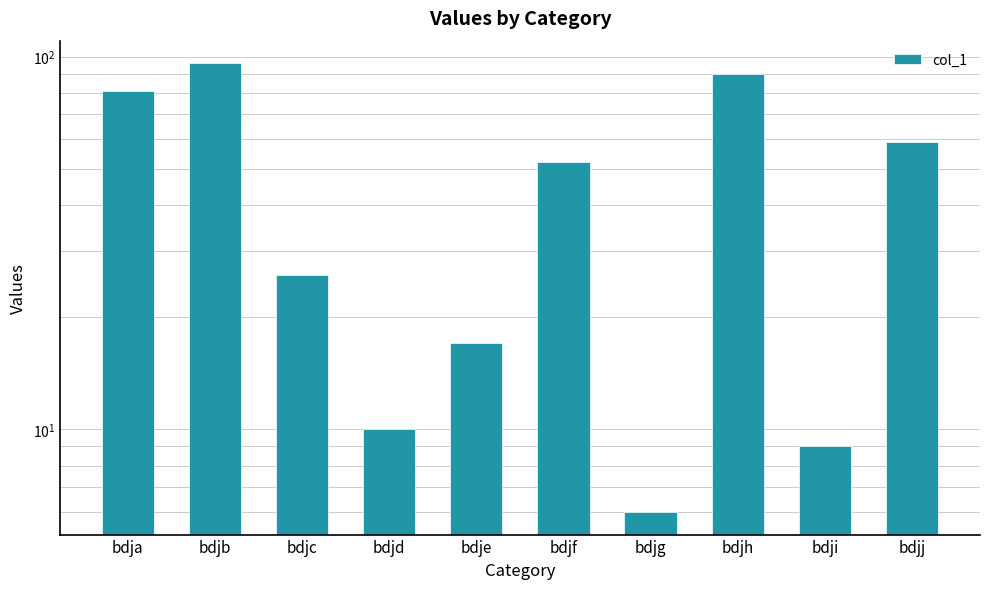

The chart shows a value of 41 at bdjc. True or false?

False